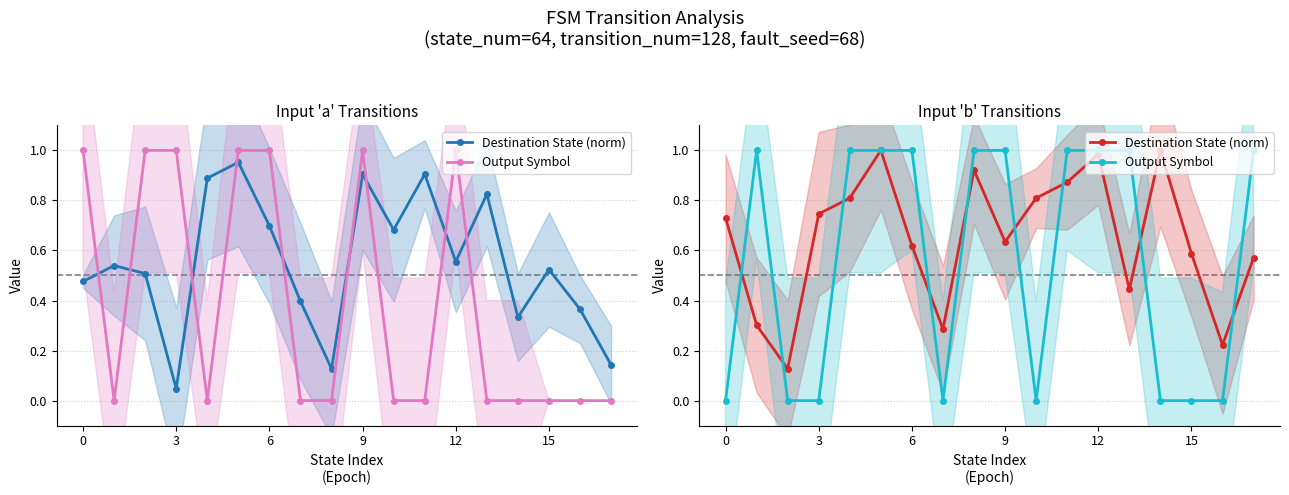

List the series in order of their peak value, lowest first.

Destination State (norm), Output Symbol